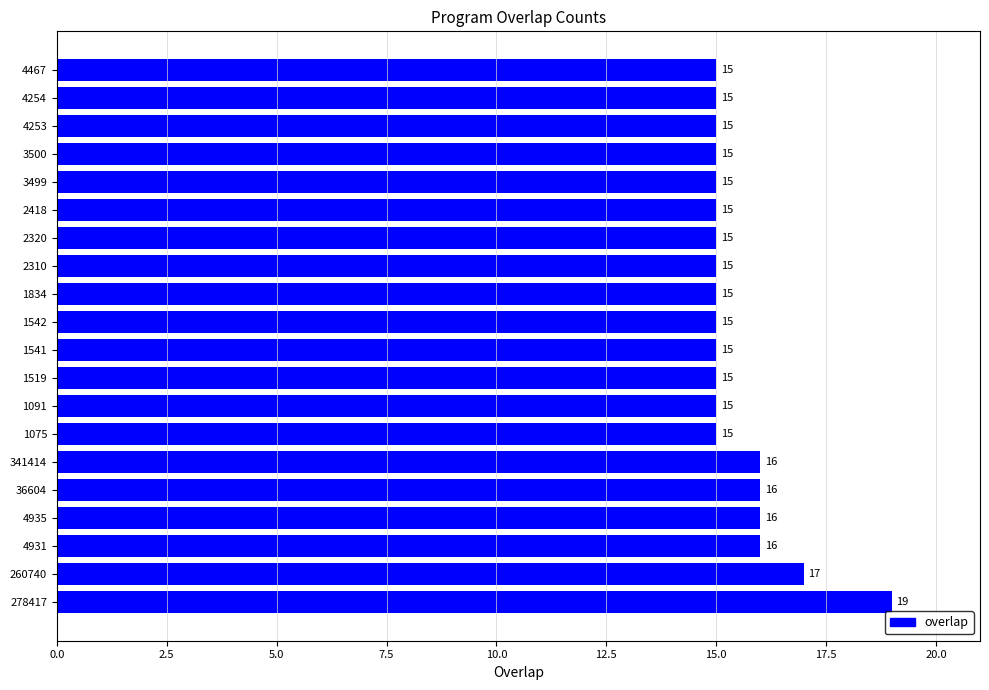

Approximately how many times larger is the value at 278417 compared to 3500?

1.3